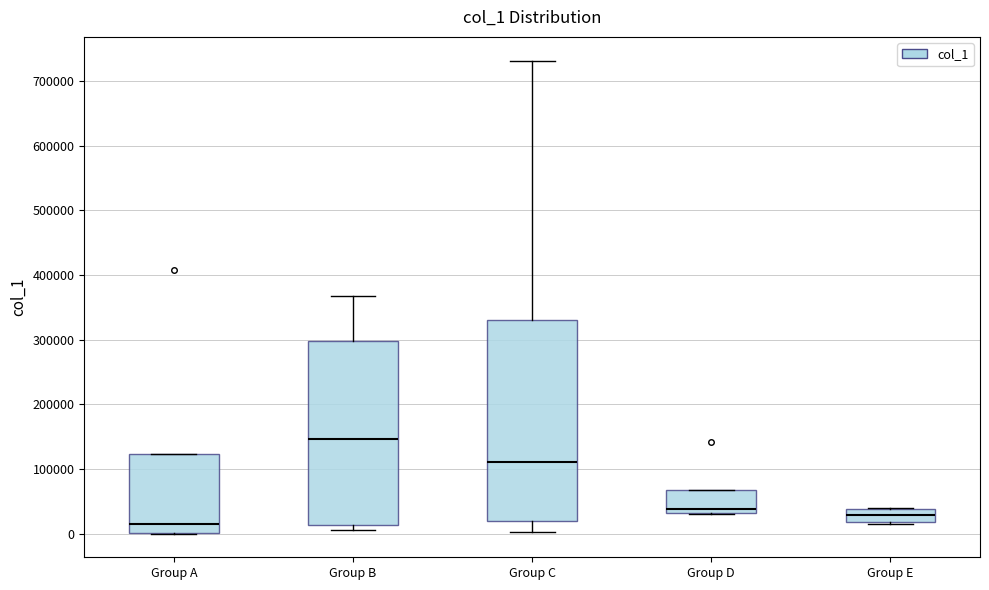

Where is the upper edge of the box for Group E on the y-axis? The values are not printed on the chart, so give them approximately, as read against the axis.

40000